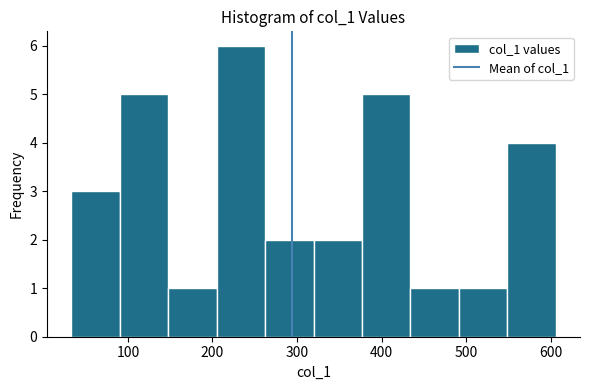

Over which range of the x-axis is the bar tallest?

200 to 260